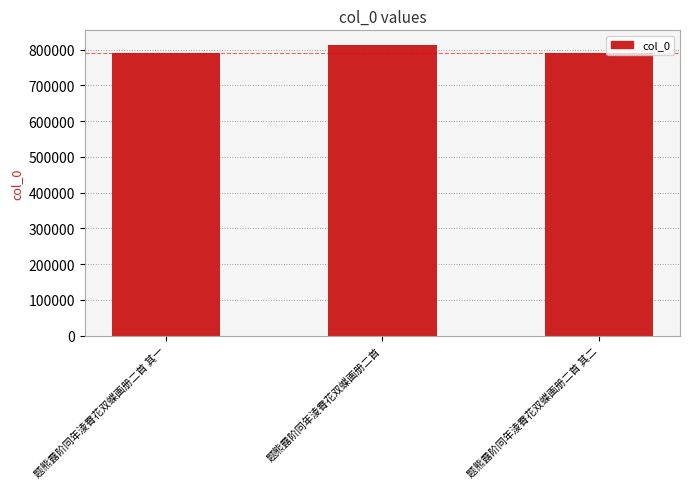

What is the value of the 2nd bar from the left?

813130